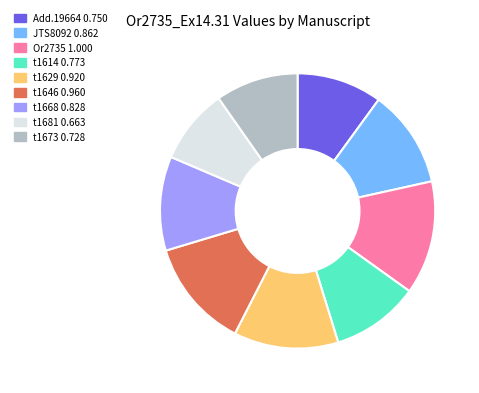

Is there a majority slice in this chart?

No